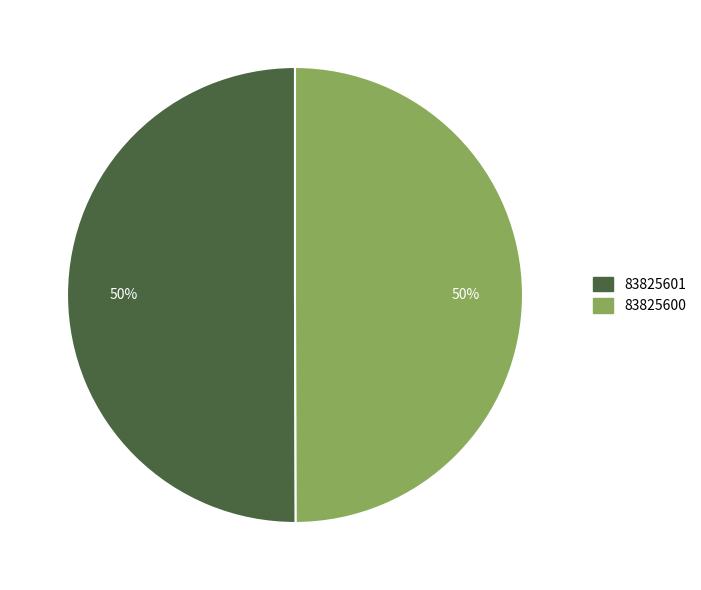

To the nearest percent, what is the combined percentage of 83825600 and 83825601?

100%